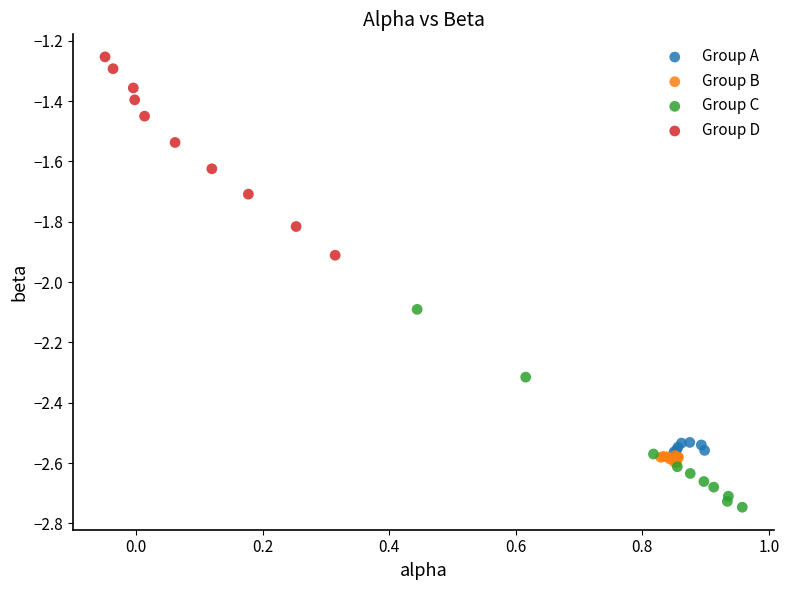

Which series reaches the minimum Y coordinate?

Group C